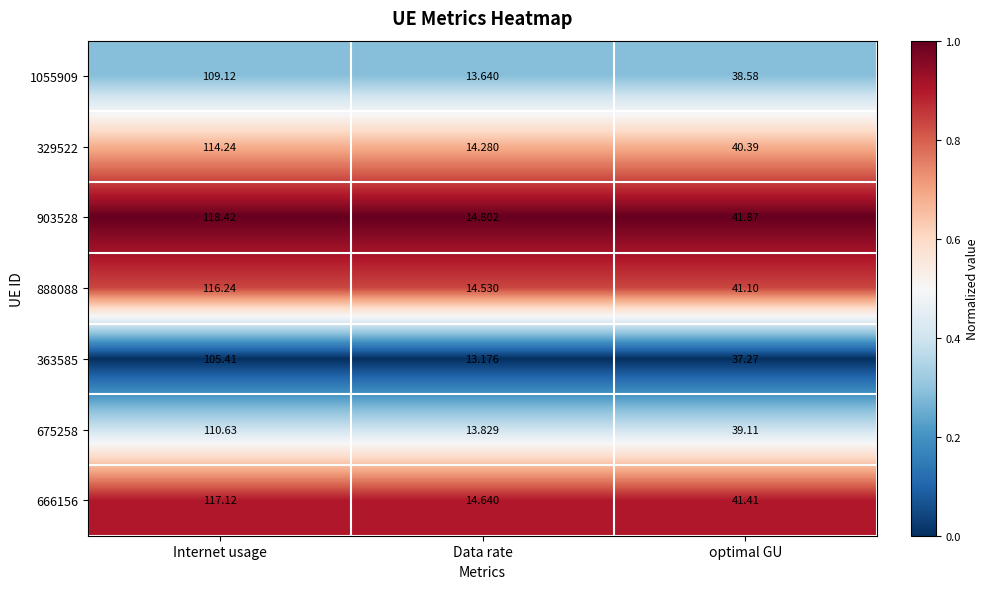

Which series has the largest range (max minus min)?

903528